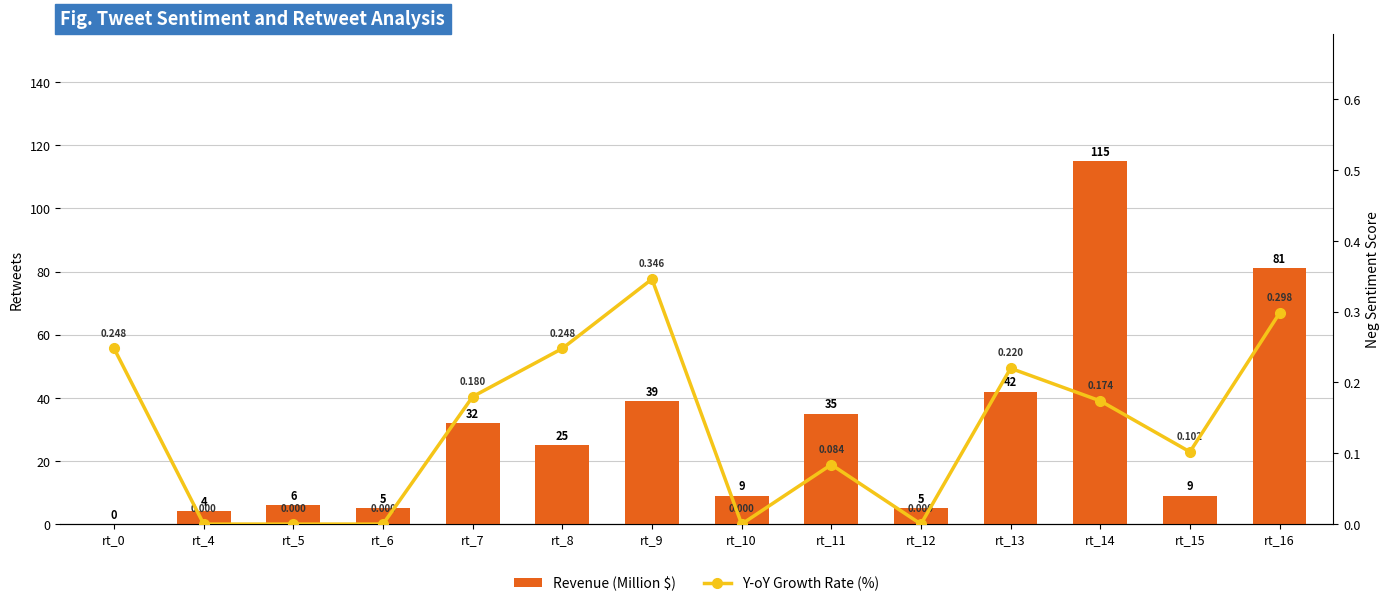

What is the maximum value for Revenue (Million $)?

115.0